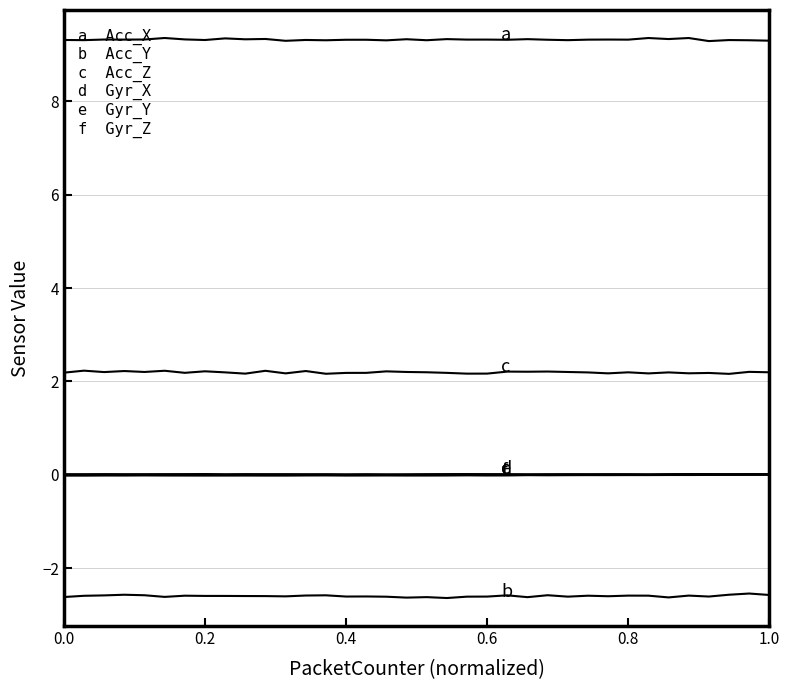

True or false: Acc_Y has a value of -0.9 at 25.

False